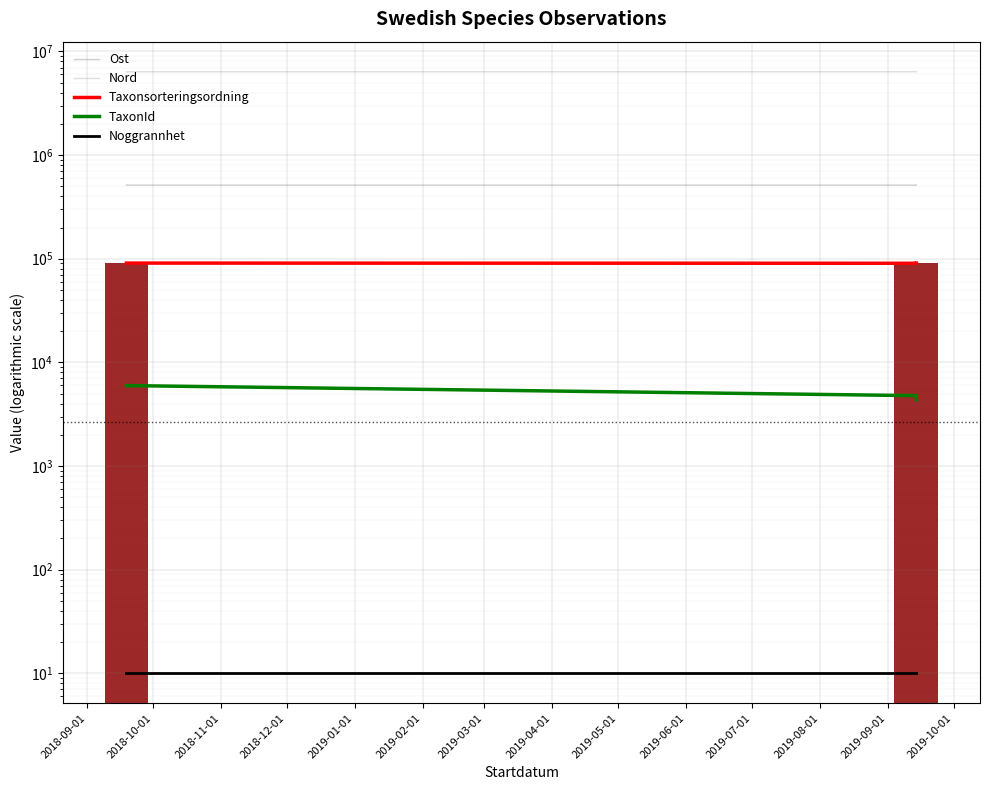

Between 2018-11-01 and 2018-09-01, which is larger?

2018-09-01